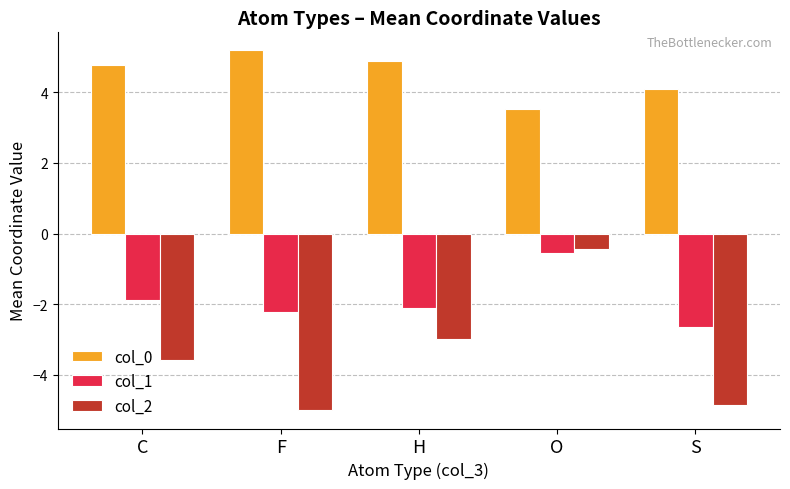

Is the value of col_2 at H greater than the value of col_1 at C?

No